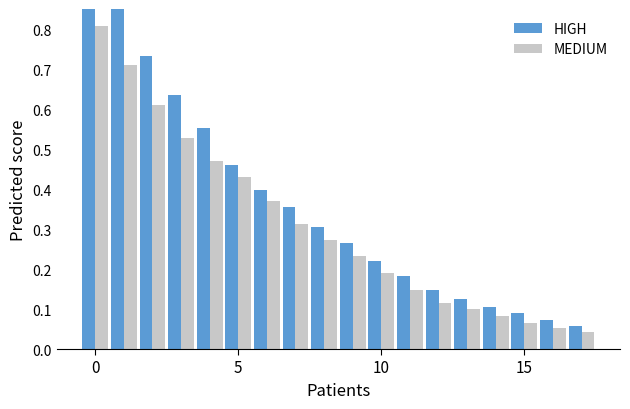

What is the difference between the second highest and minimum values in the HIGH series?

0.8